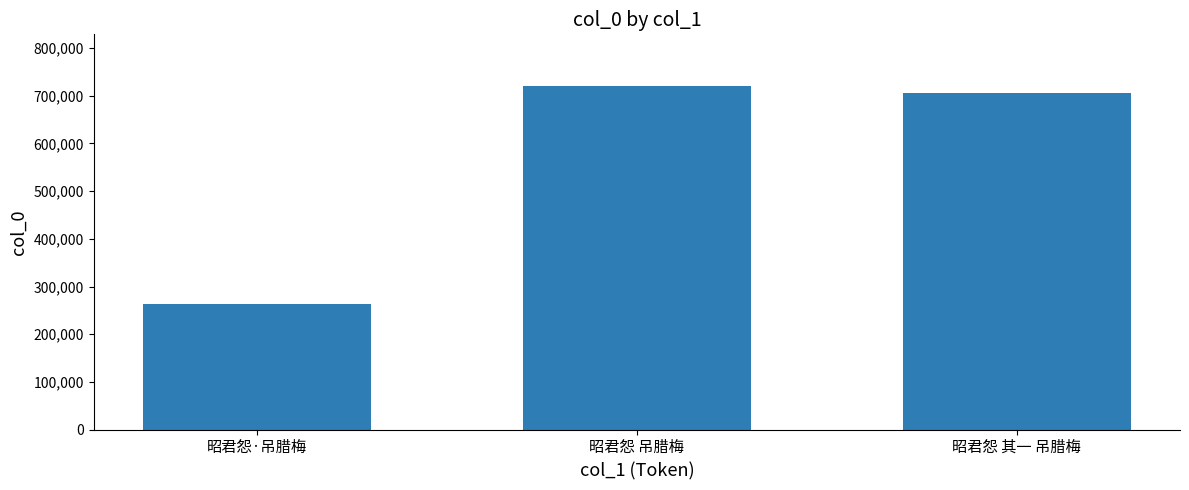

Is it true that the value at 昭君怨 吊腊梅 is 347996?

False